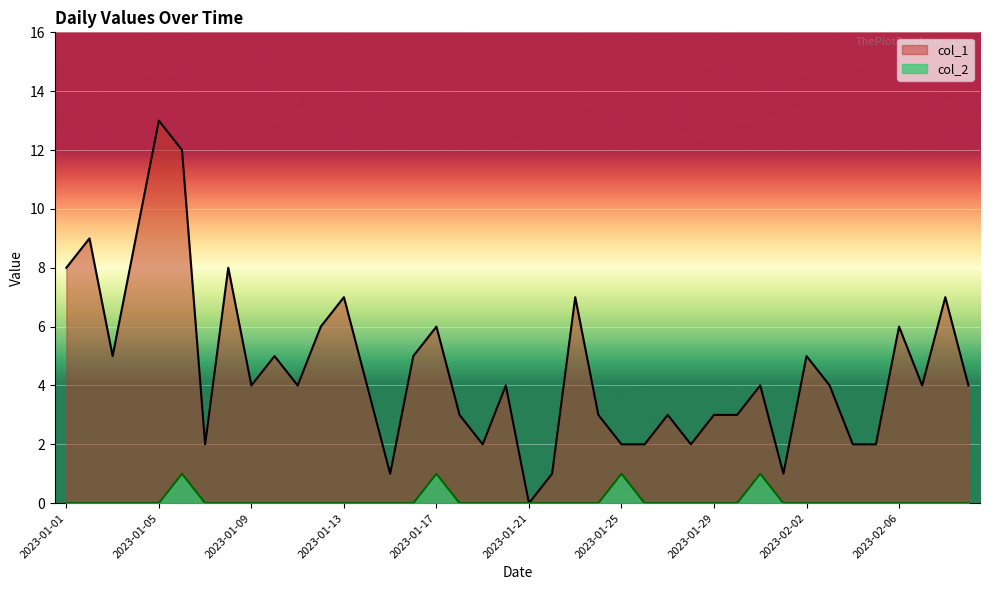

The value of col_1 at 2023-01-27 is 5. True or false?

False